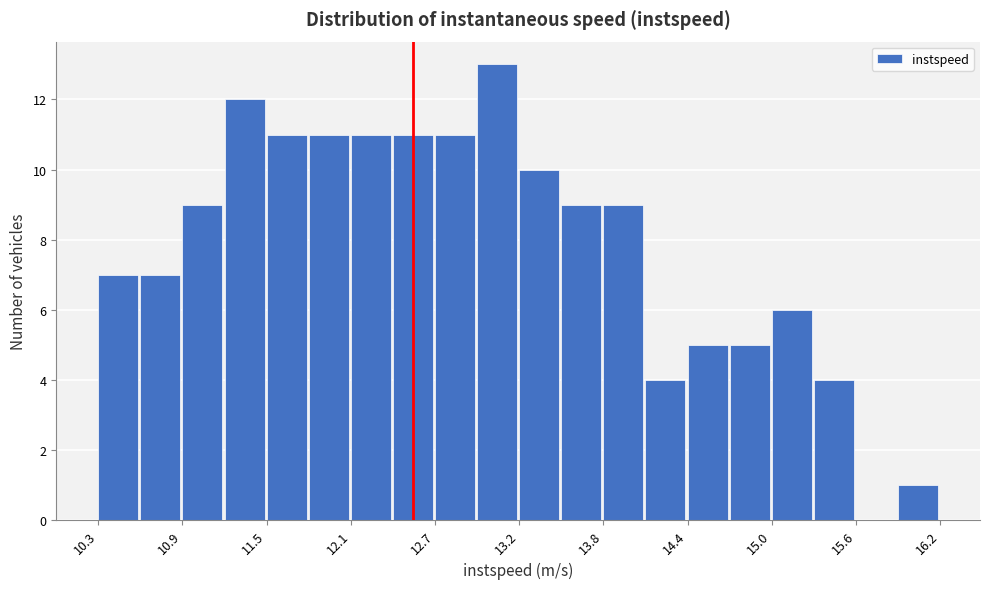

Read against the x-axis, roughly where is the centre of the tallest bar?

13.1